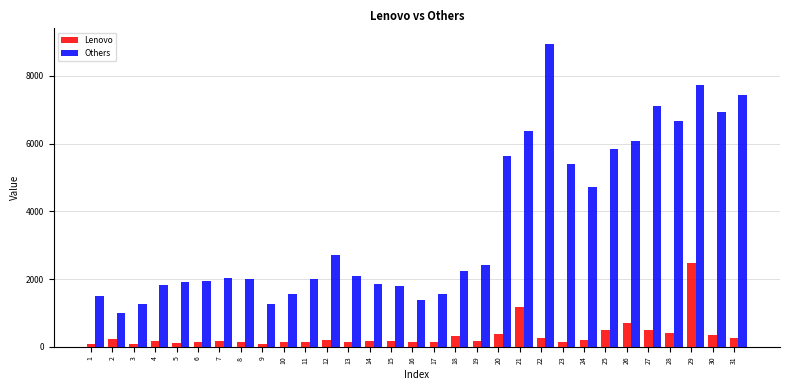

The value of Others at 25 is 10305. True or false?

False